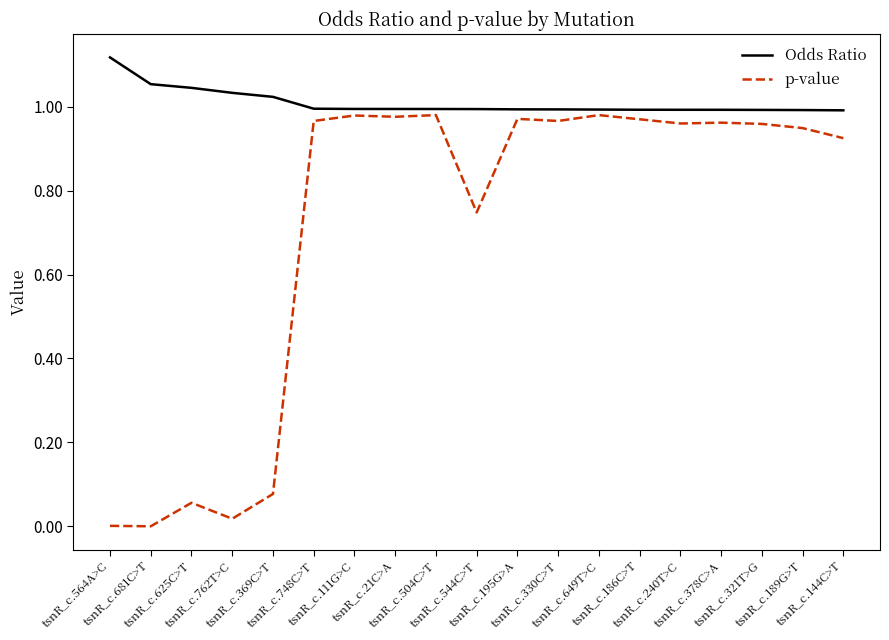

List the series in order of their peak value, highest first.

Odds Ratio, p-value